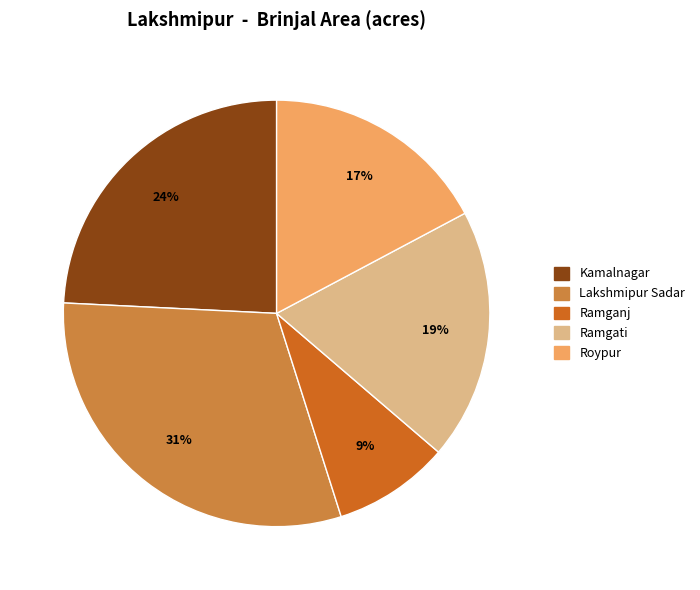

Is it true that Lakshmipur Sadar is 31% of the pie?

True